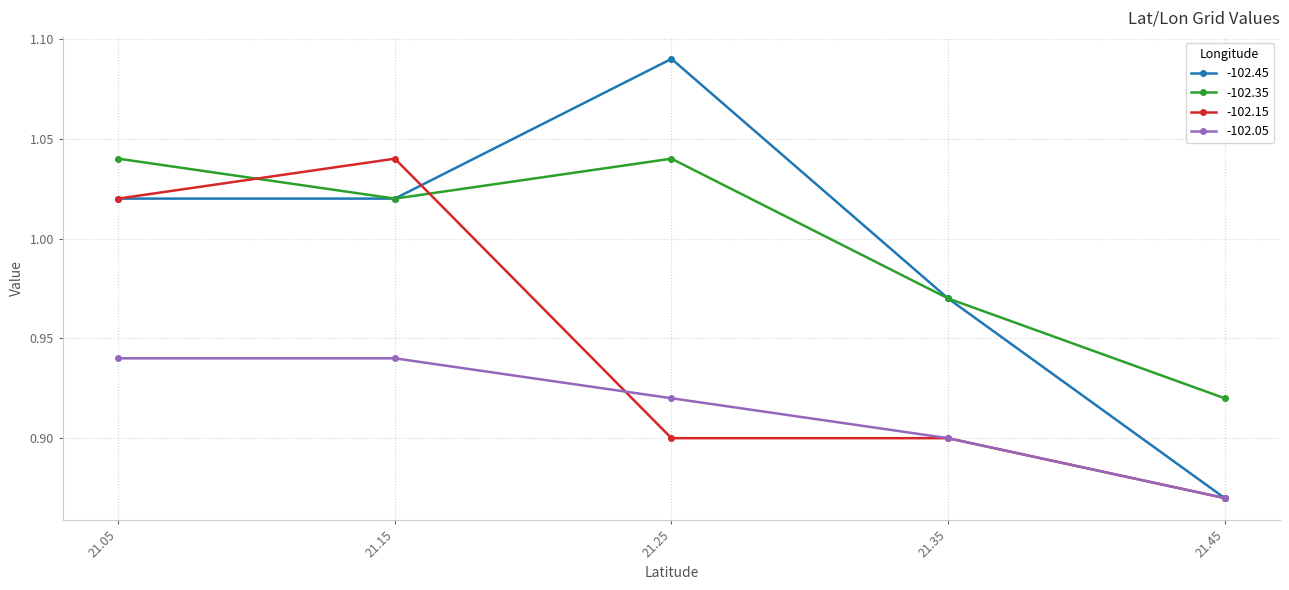

Rank the series by their maximum value, from lowest to highest.

-102.05, -102.35, -102.15, -102.45